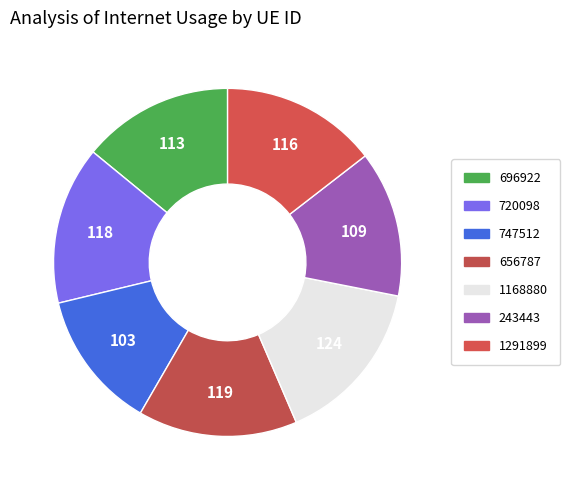

Is there a majority slice in this chart?

No